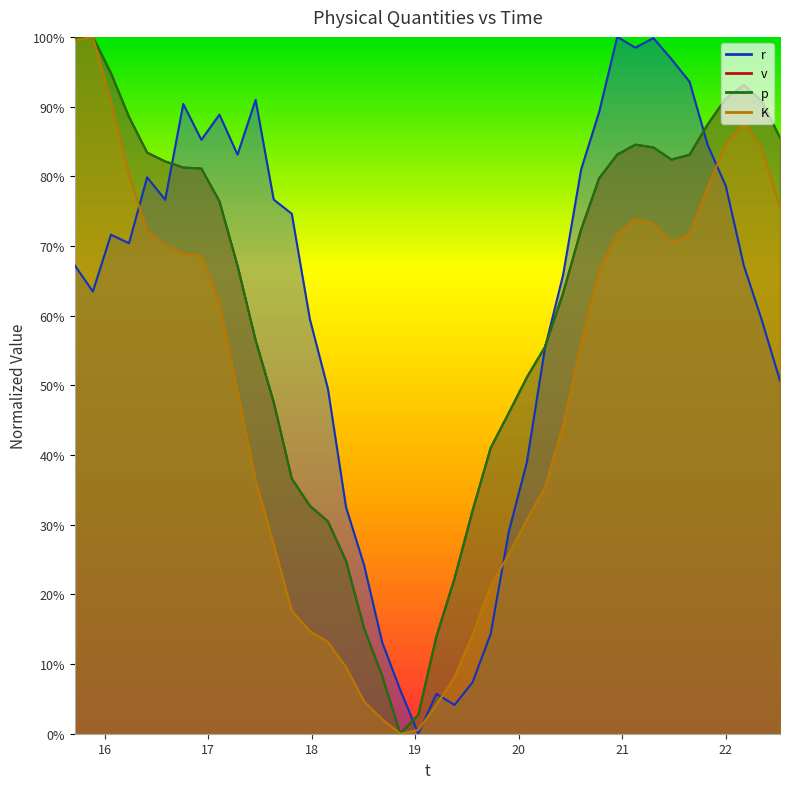

Does the chart have visible grid lines?

No